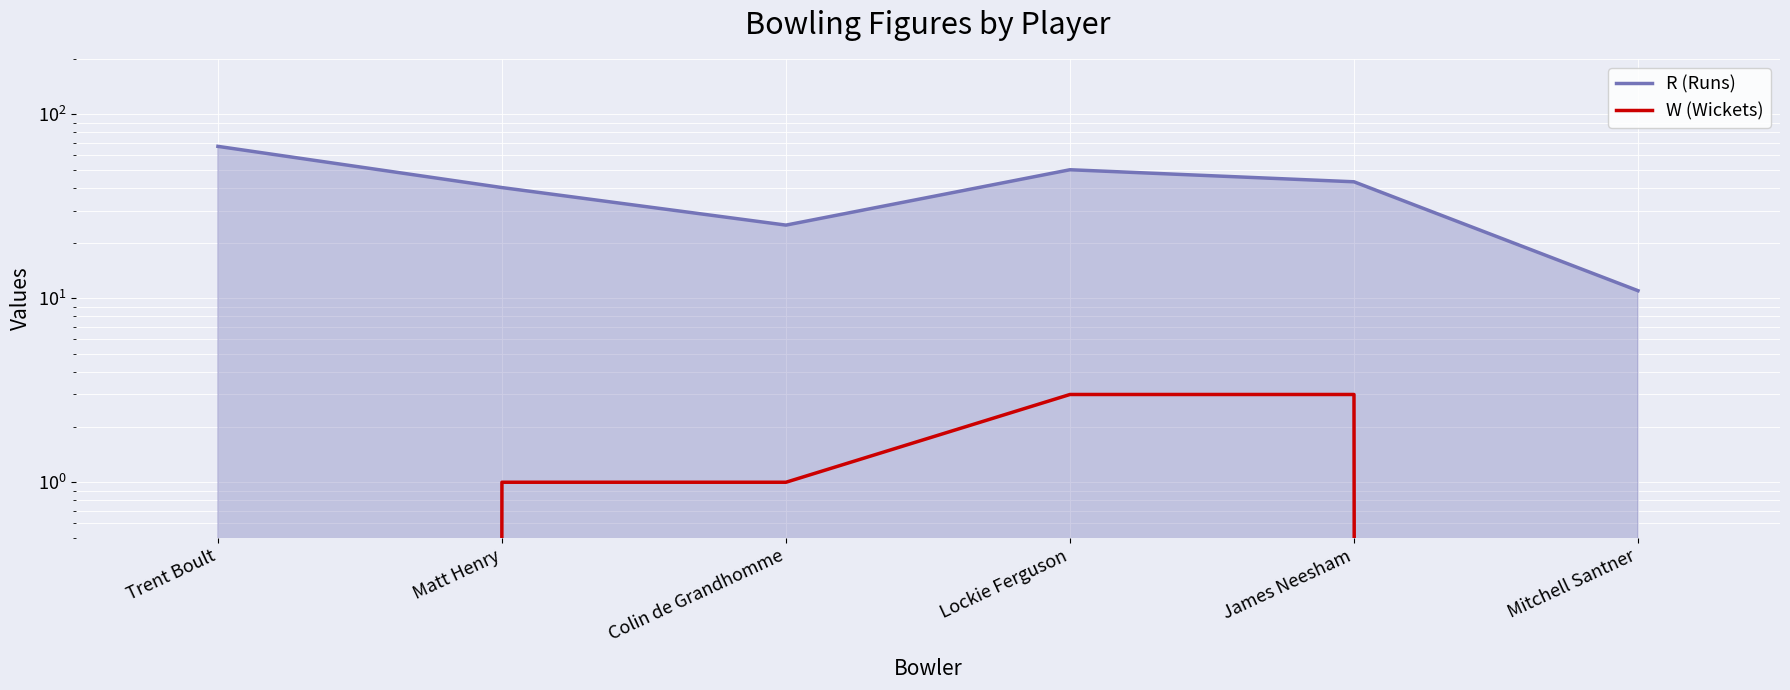

What is the difference between the second highest and minimum values in the W (Wickets) series?

3